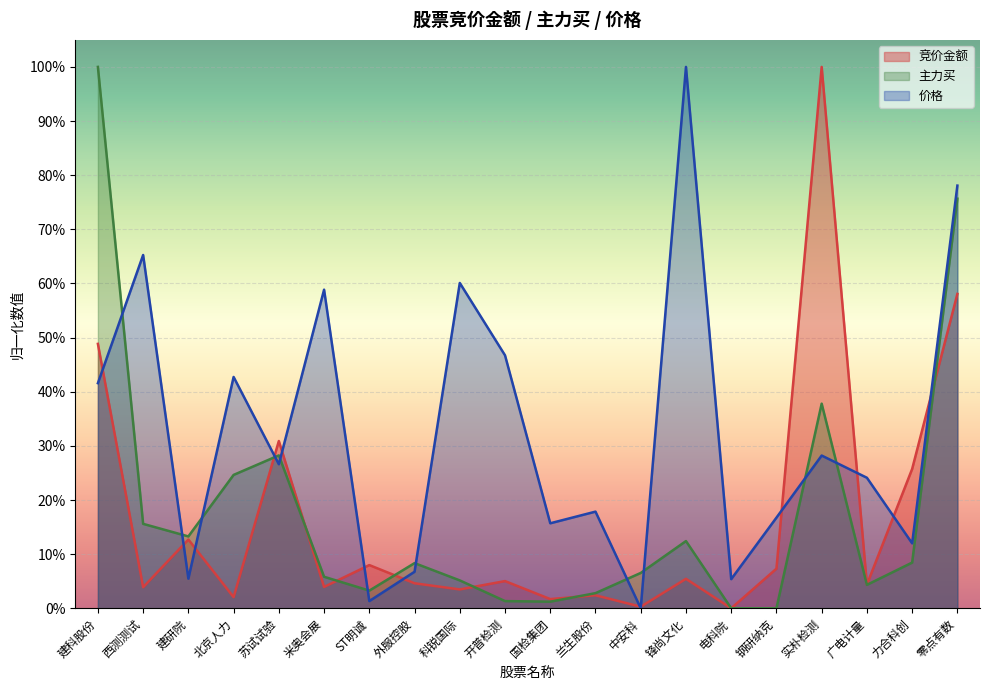

How many distinct data groups are displayed?

3